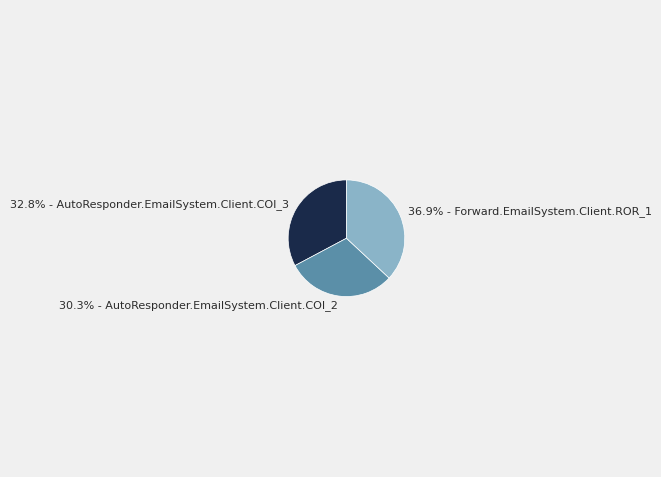

Rank the categories by value from highest to lowest.

36.9% - Forward.EmailSystem.Client.ROR_1, 32.8% - AutoResponder.EmailSystem.Client.COI_3, 30.3% - AutoResponder.EmailSystem.Client.COI_2